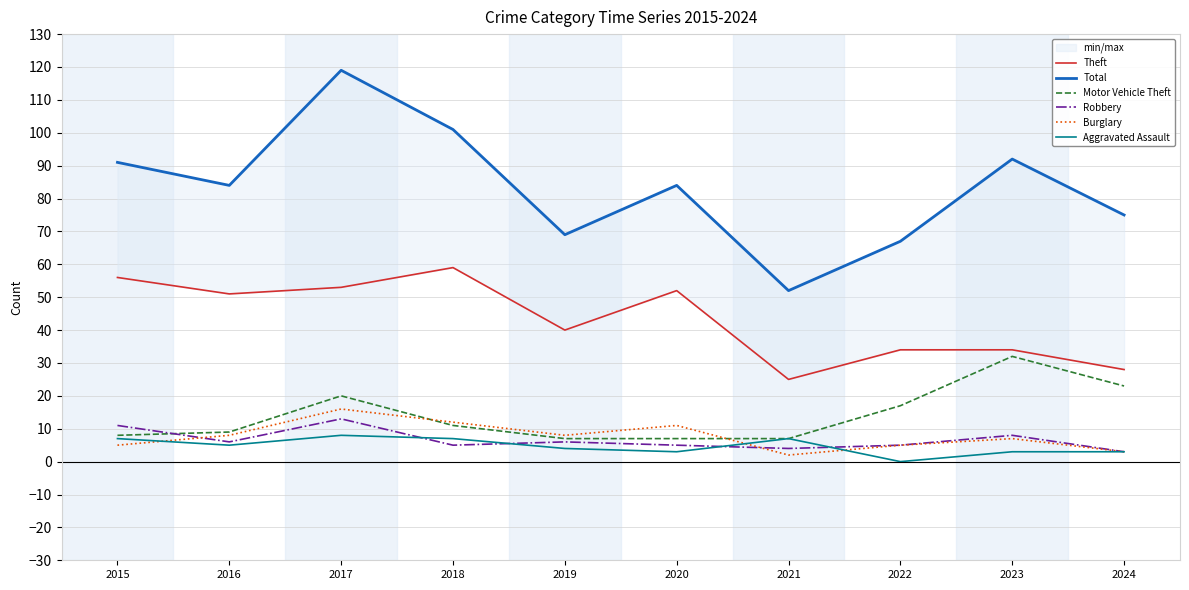

What is the difference between the highest and lowest values at 2023?

89